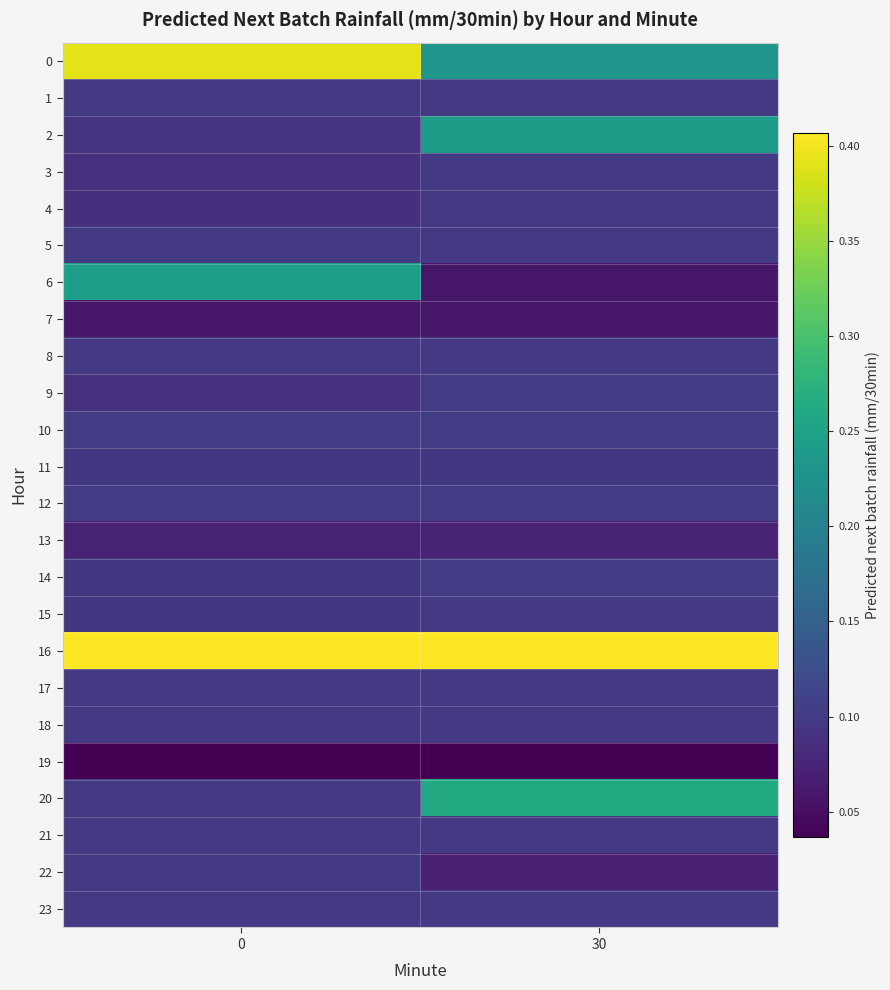

Reading left to right, transcribe all the data shown in this chart.

0: 0=0.4	30=0.2
1: 0=0.1	30=0.1
2: 0=0.1	30=0.2
3: 0=0.1	30=0.1
4: 0=0.1	30=0.1
5: 0=0.1	30=0.1
6: 0=0.2	30=0.1
7: 0=0.1	30=0.1
8: 0=0.1	30=0.1
9: 0=0.1	30=0.1
10: 0=0.1	30=0.1
11: 0=0.1	30=0.1
12: 0=0.1	30=0.1
13: 0=0.1	30=0.1
14: 0=0.1	30=0.1
15: 0=0.1	30=0.1
16: 0=0.4	30=0.4
17: 0=0.1	30=0.1
18: 0=0.1	30=0.1
19: 0=0.0	30=0.0
20: 0=0.1	30=0.3
21: 0=0.1	30=0.1
22: 0=0.1	30=0.1
23: 0=0.1	30=0.1